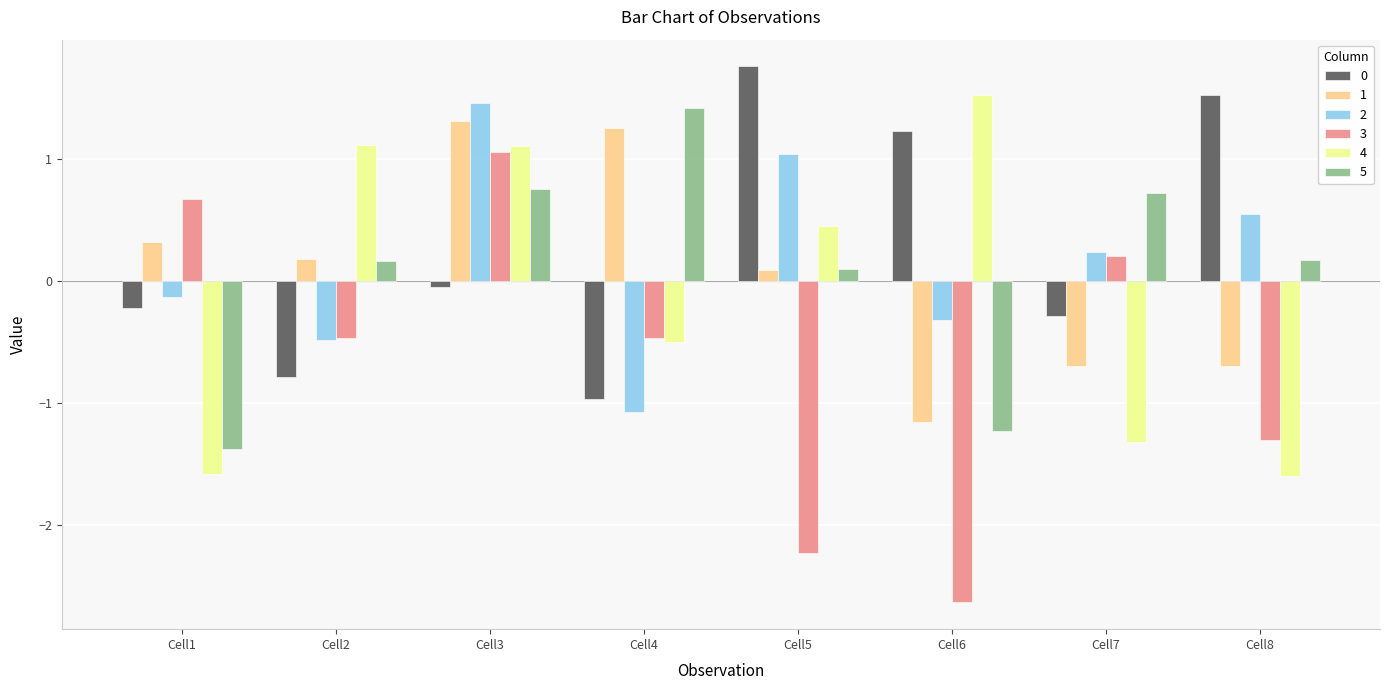

What is the maximum value for 2?

1.5